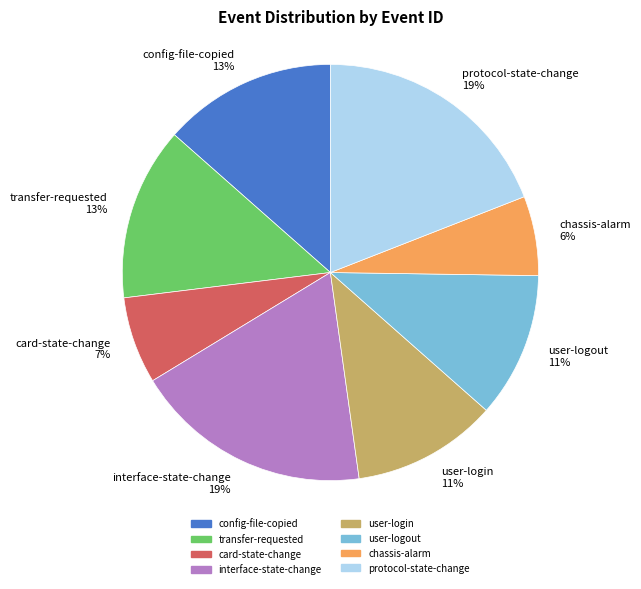

Count the number of slices in the pie.

8